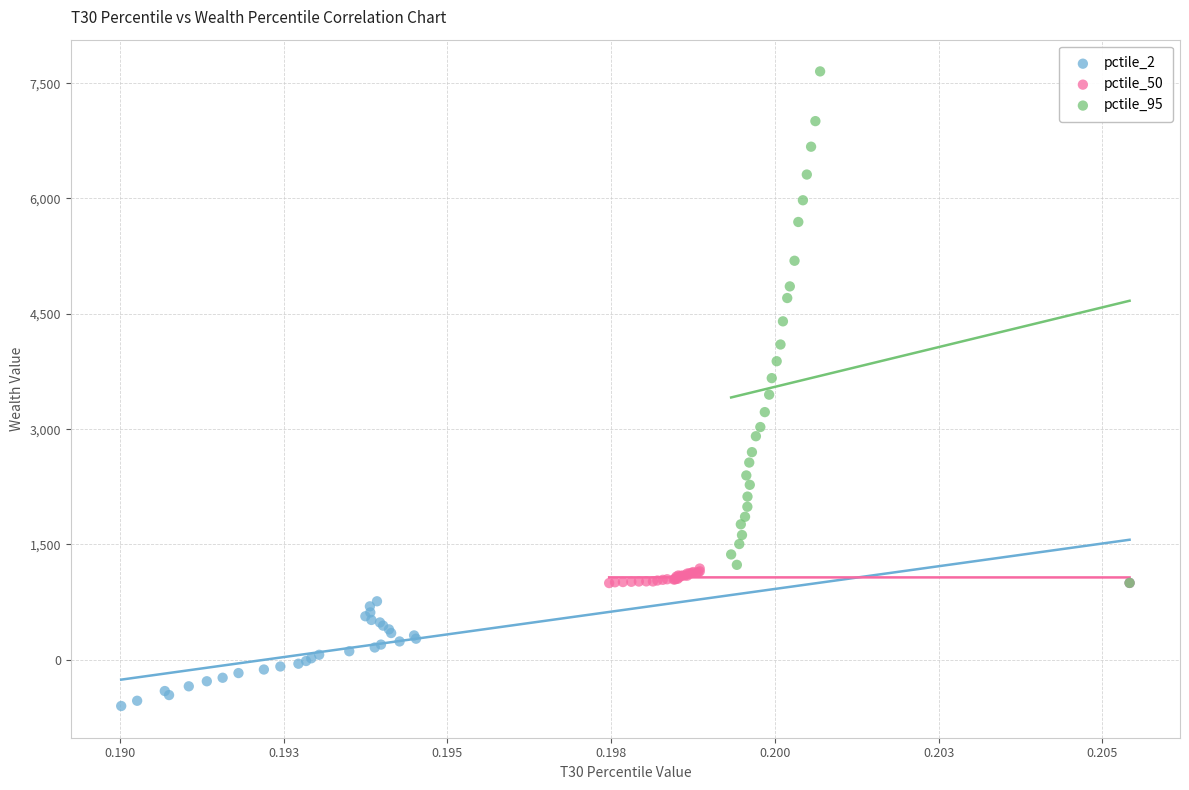

Which series has the widest spread of Y values?

pctile_95